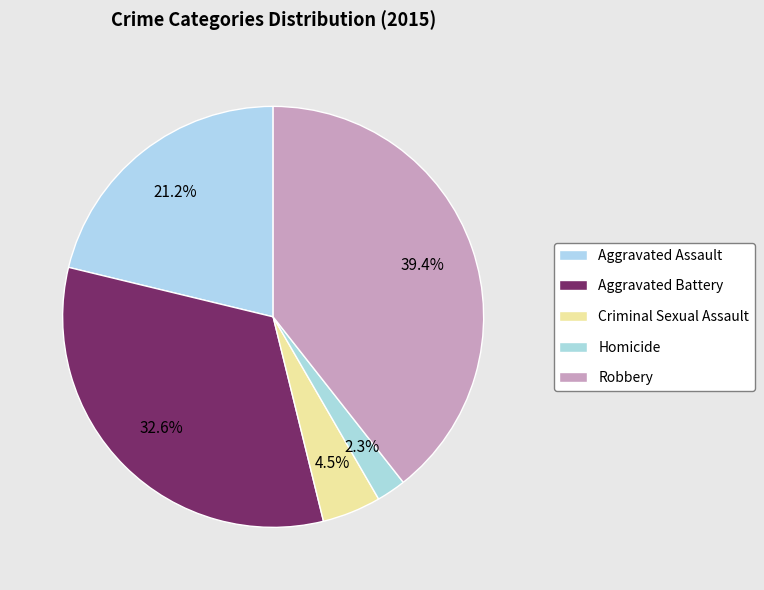

How many slices are in this pie chart?

5